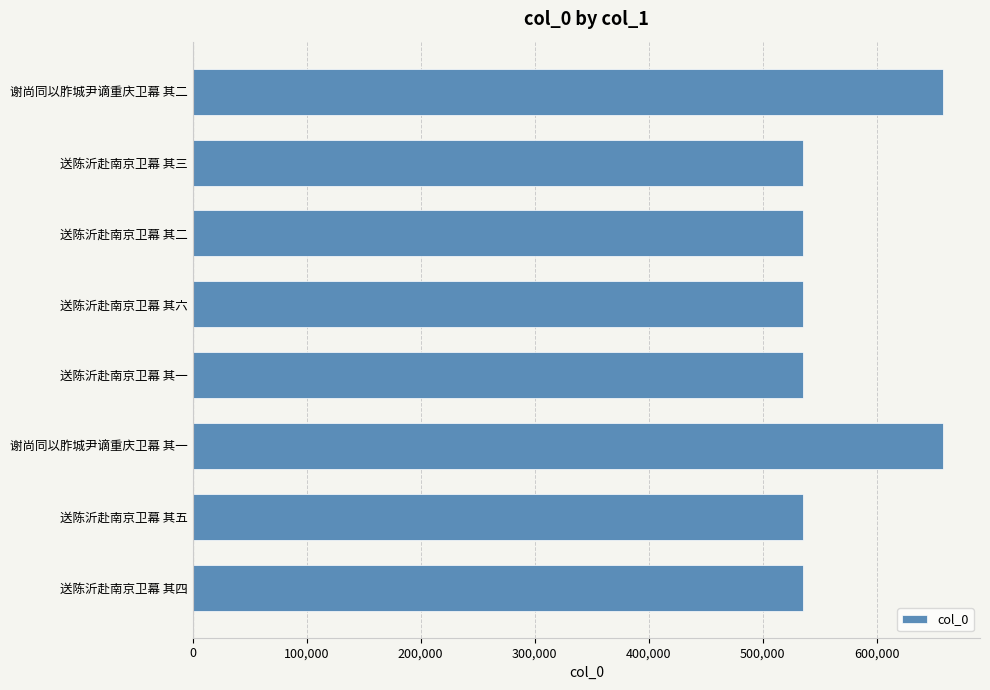

Is it true that the value at 送陈沂赴南京卫幕 其一 is 535706?

True